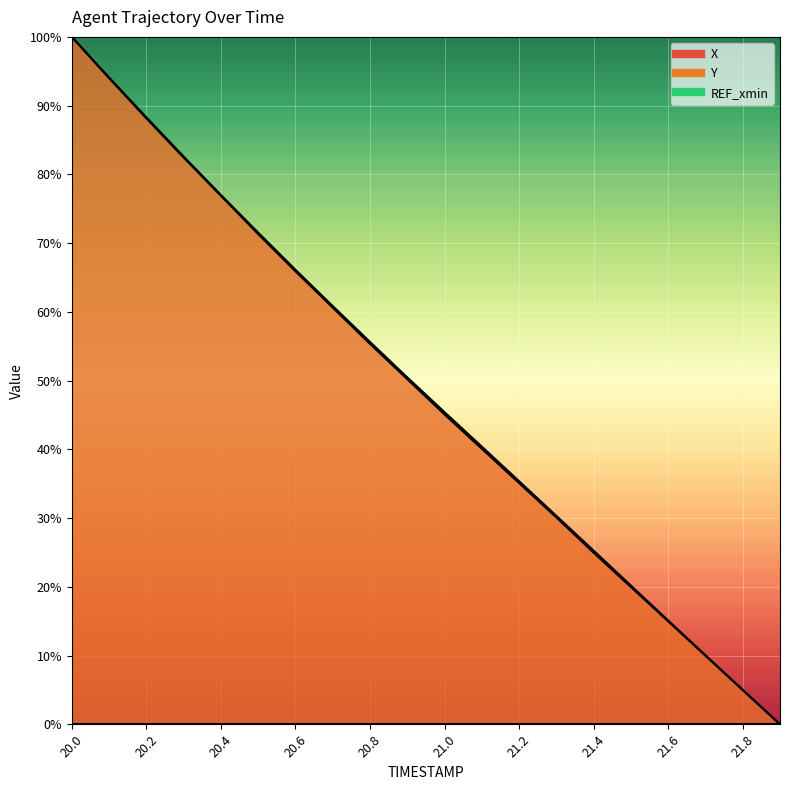

The value of Y at 21.4 is 0.3. True or false?

True